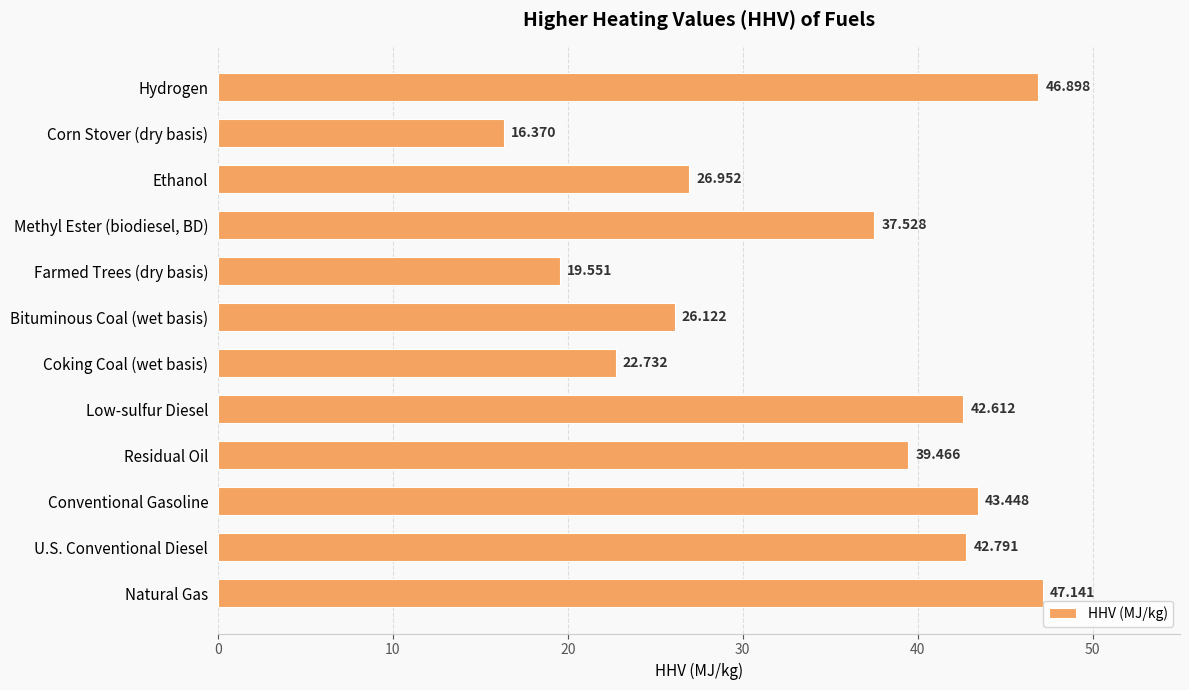

Which label corresponds to the smallest value in the chart?

Corn Stover (dry basis)